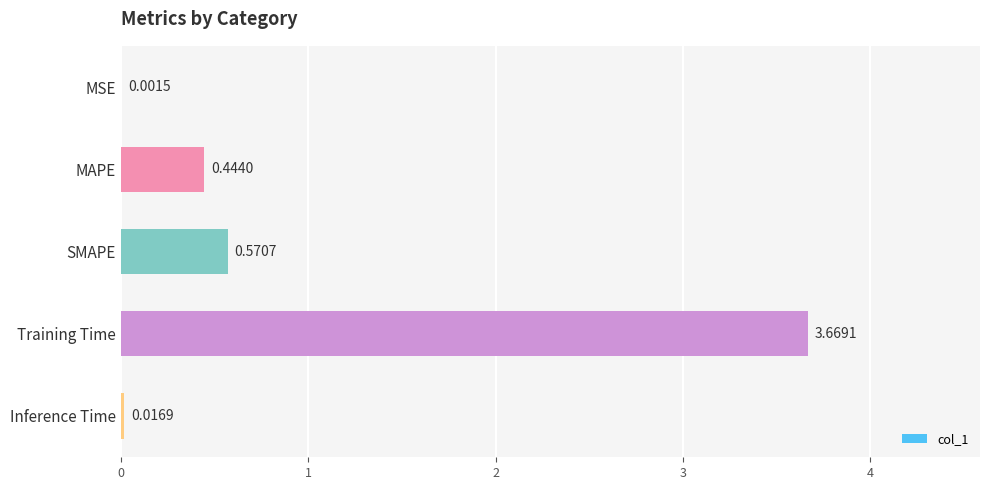

What is the sum of all values?

4.7